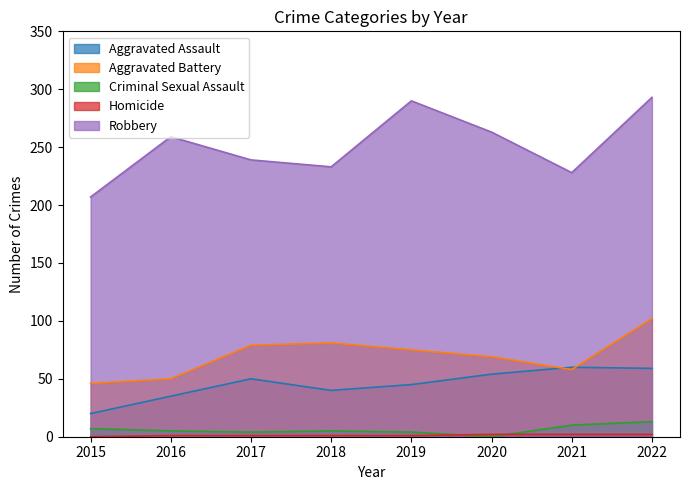

What is the difference between the second highest and minimum values in the Homicide series?

2